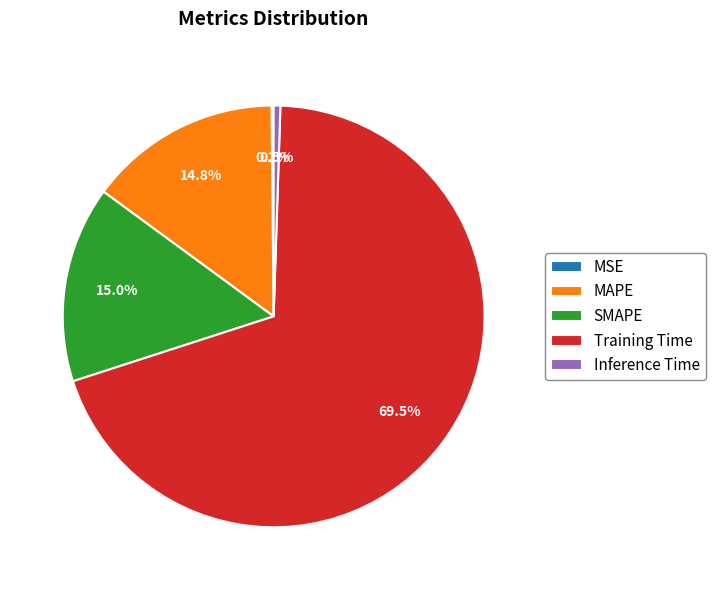

Does SMAPE account for over 50% of the chart?

No